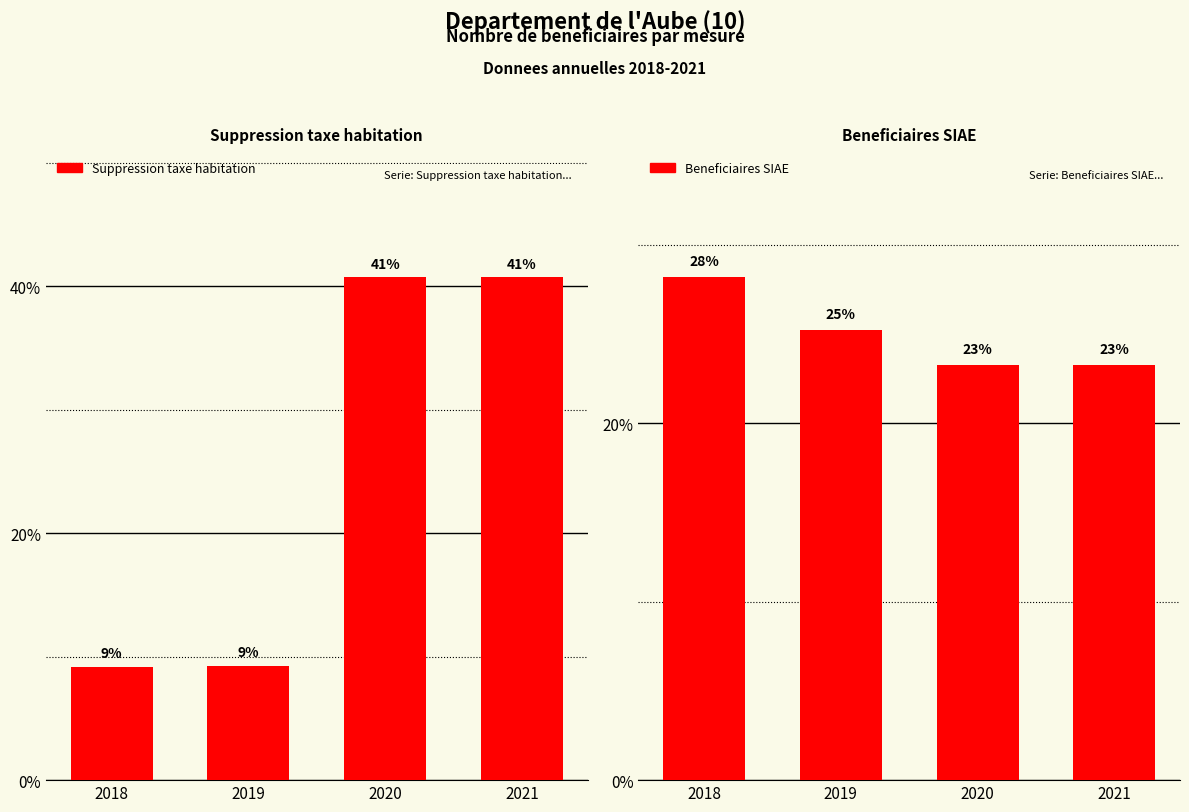

Is it true that Beneficiaires SIAE equals 41.6 at 2019?

False